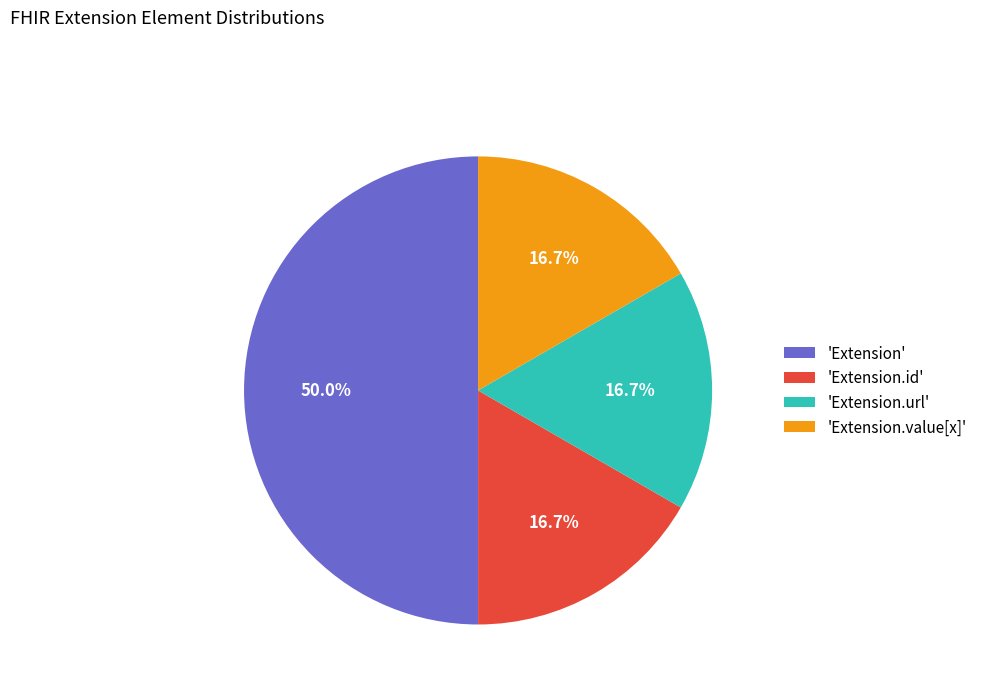

How much of the chart is everything except 'Extension'?

50.0%